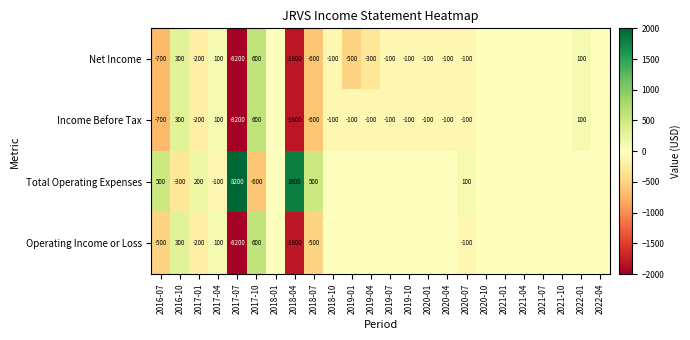

What is the spread (max minus min) of values at 2018-07?

1100